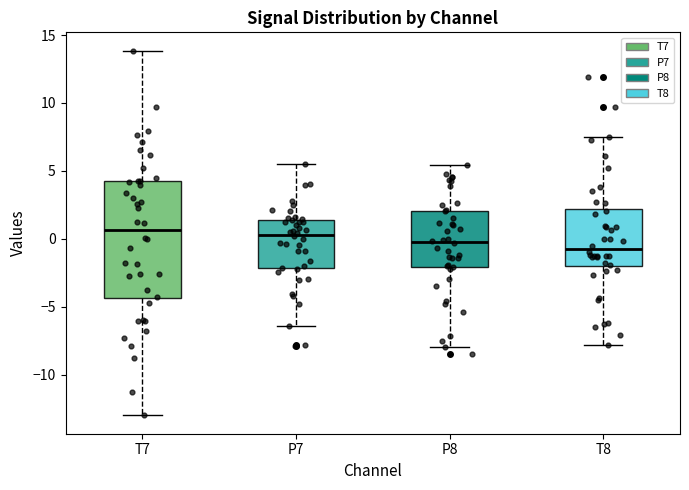

Reading left to right, read every box against the y-axis: the position of its median line, the range the box covers, and the ends of its whiskers. The values are not printed on the chart, so give them approximately, as read against the axis.

T7: median 0.5, box -4.5 to 4.5, whiskers -13.0 to 14.0
P7: median 0.5, box -2.0 to 1.5, whiskers -6.5 to 5.5
P8: median 0.0, box -2.0 to 2.0, whiskers -8.0 to 5.5
T8: median -0.5, box -2.0 to 2.0, whiskers -8.0 to 7.5